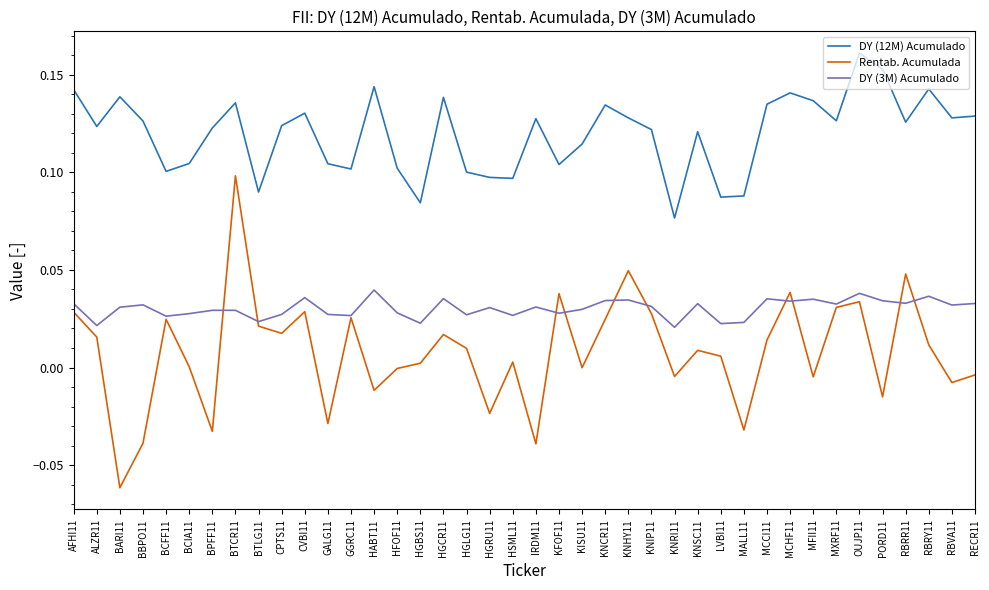

Which label corresponds to the largest value in the chart?

OUJP11